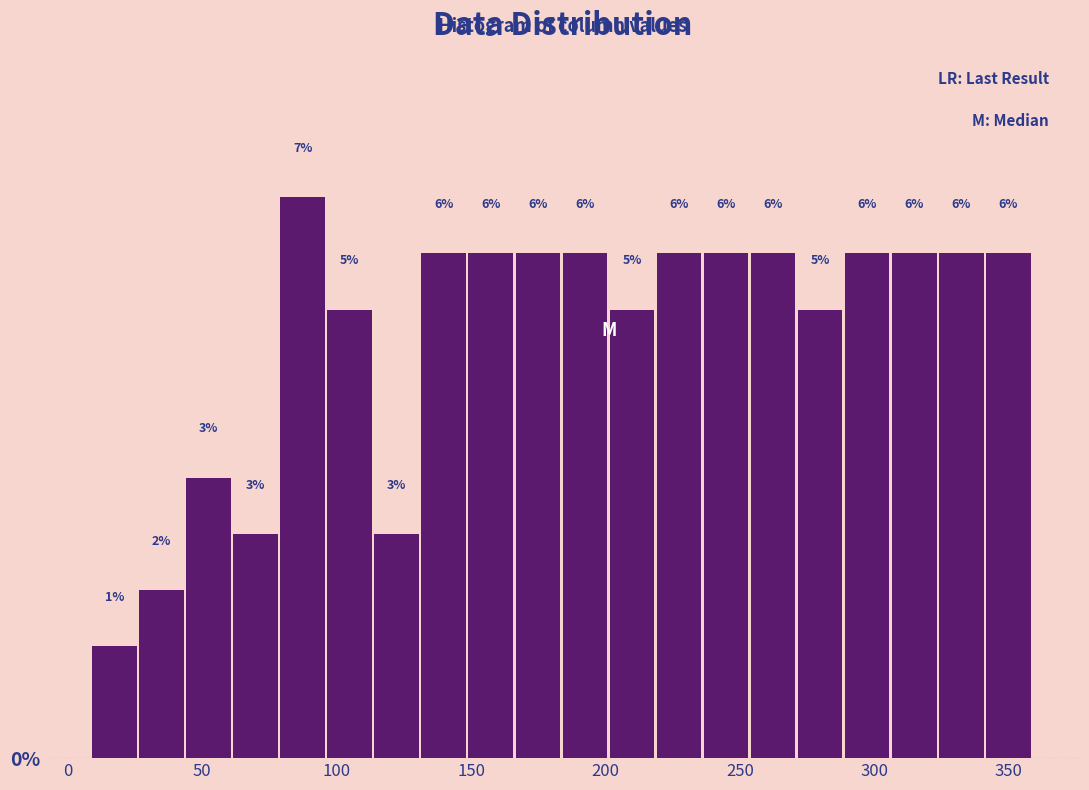

Around what value on the x-axis is the tallest bar? Give the approximate position of its centre, as read against the axis.

85